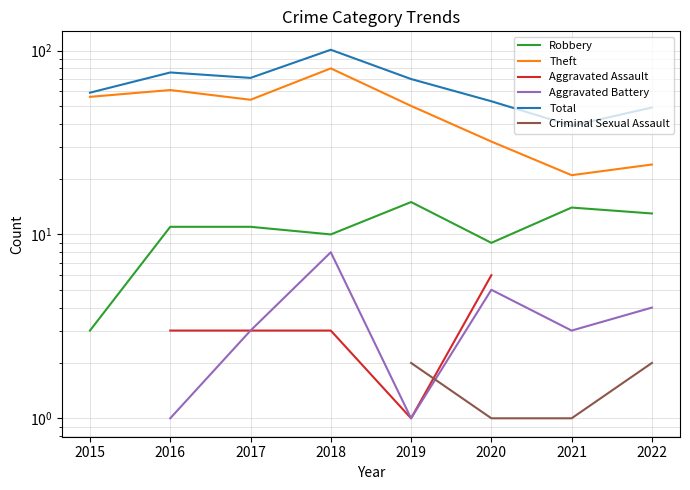

What is the average value of the Theft series?

47.2